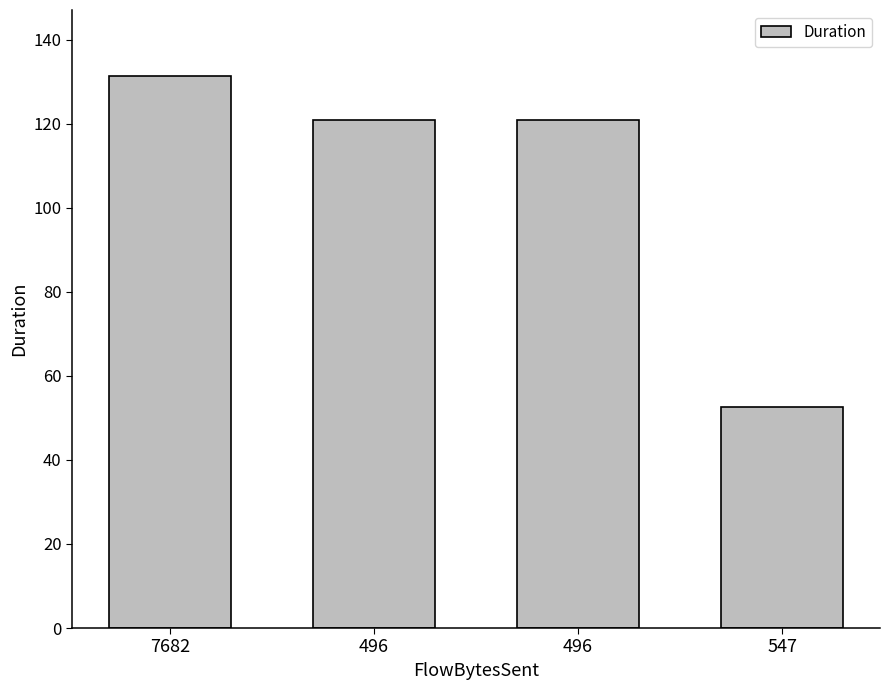

List the labels in order of value, smallest first.

547, 496, 496, 7682